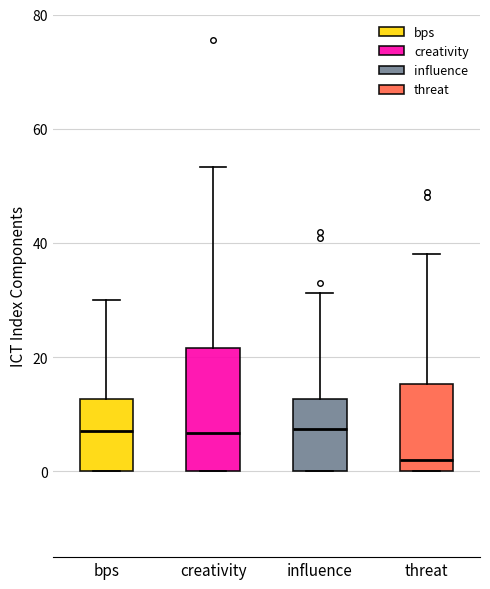

Reading left to right, transcribe this box plot: for each box, give where its median line is, the range the box spans, and where its two whiskers end, as read against the y-axis. The values are not printed on the chart, so give them approximately, as read against the axis.

bps: median 8, box 0 to 12, whiskers 0 to 30
creativity: median 6, box 0 to 22, whiskers 0 to 54
influence: median 8, box 0 to 12, whiskers 0 to 32
threat: median 2, box 0 to 16, whiskers 0 to 38